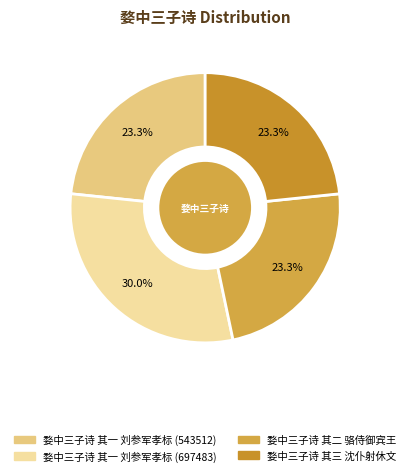

To the nearest percent, what portion does 婺中三子诗 其三 沈仆射休文 represent?

23%